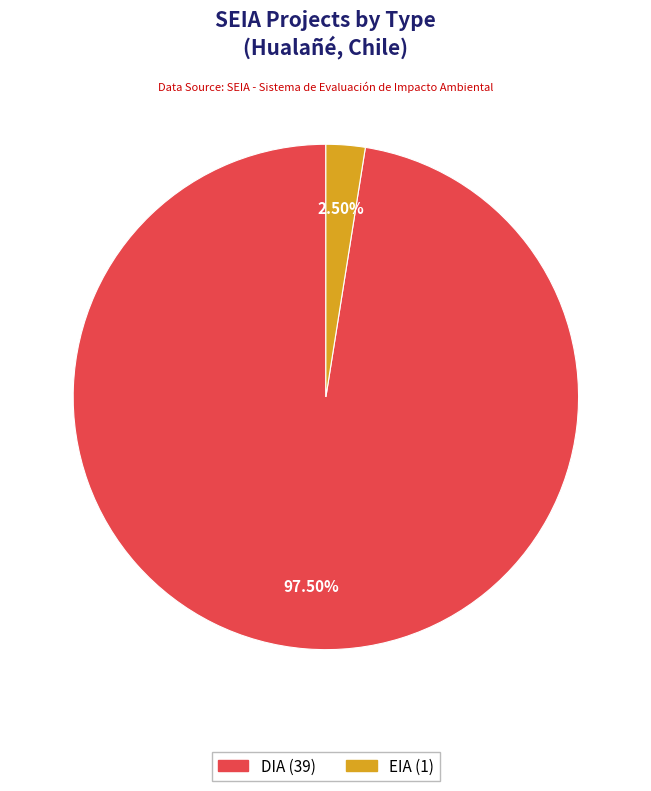

Between DIA and EIA, which is larger?

DIA